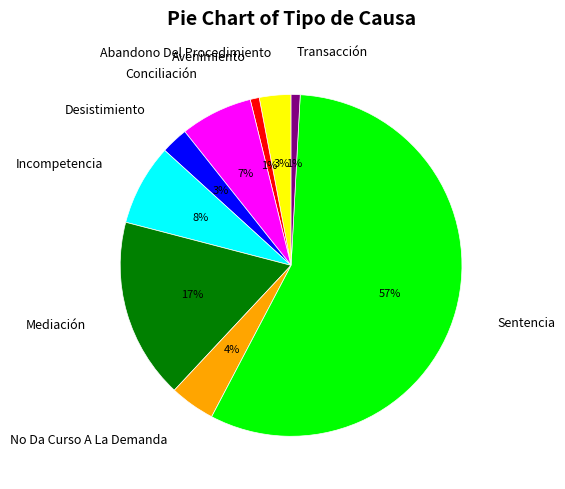

Which category accounts for the majority?

Sentencia